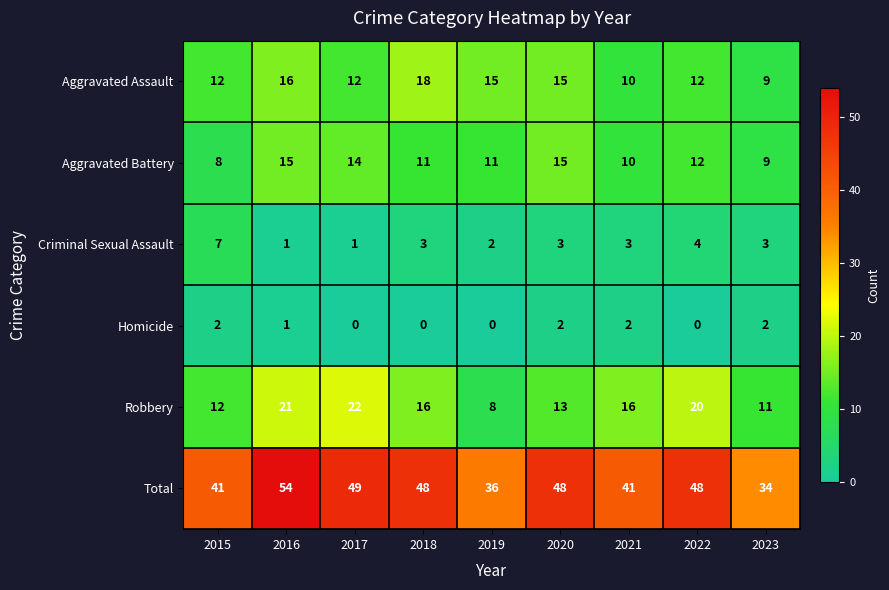

What is the minimum value for Aggravated Battery?

8